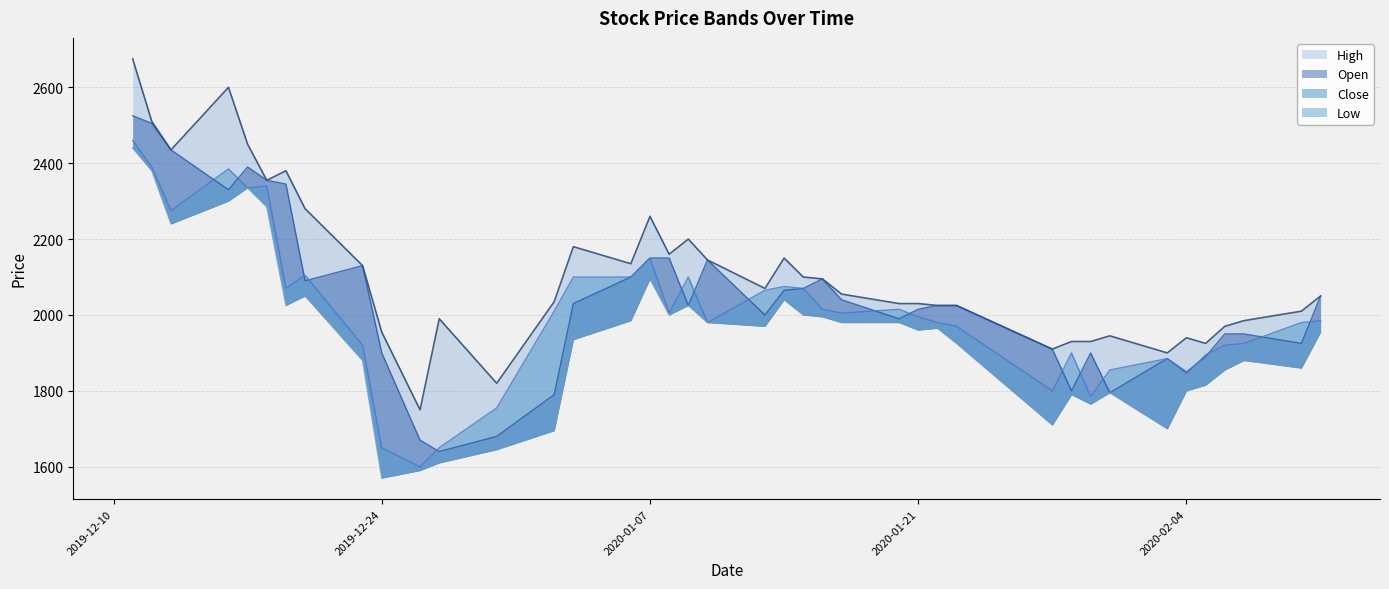

What is the label of the 13th point from the left?

2019-12-30